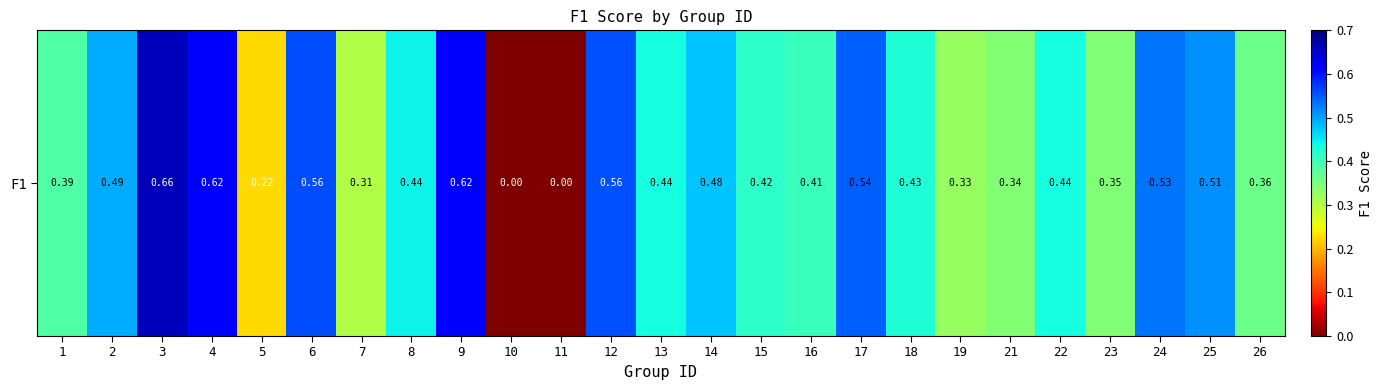

Reading right to left, list all the values displayed in this chart.

26=0.4	25=0.5	24=0.5	23=0.3	22=0.4	21=0.3	19=0.3	18=0.4	17=0.5	16=0.4	15=0.4	14=0.5	13=0.4	12=0.6	11=0.0	10=0.0	9=0.6	8=0.4	7=0.3	6=0.6	5=0.2	4=0.6	3=0.7	2=0.5	1=0.4